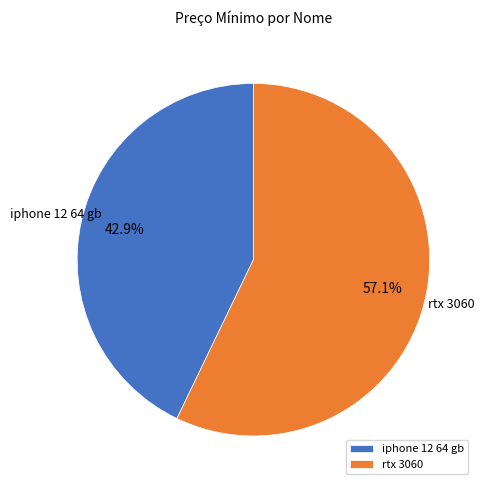

The rtx 3060 slice represents 44% of the pie. True or false?

False